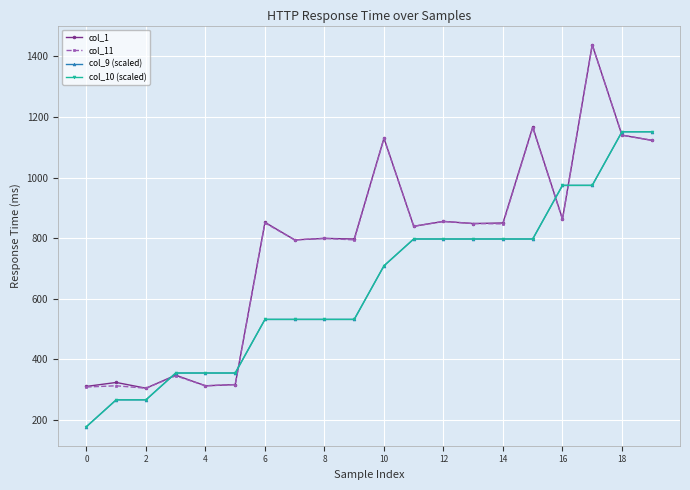

Does the chart have visible grid lines?

Yes